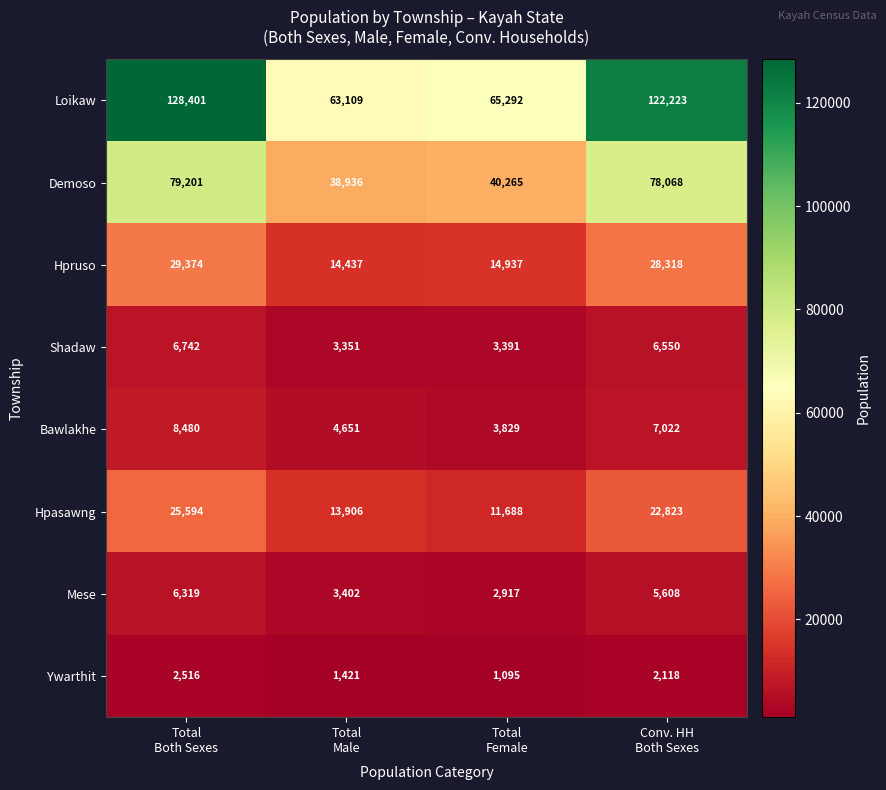

List the series in order of their peak value, lowest first.

Ywarthit, Mese, Shadaw, Bawlakhe, Hpasawng, Hpruso, Demoso, Loikaw